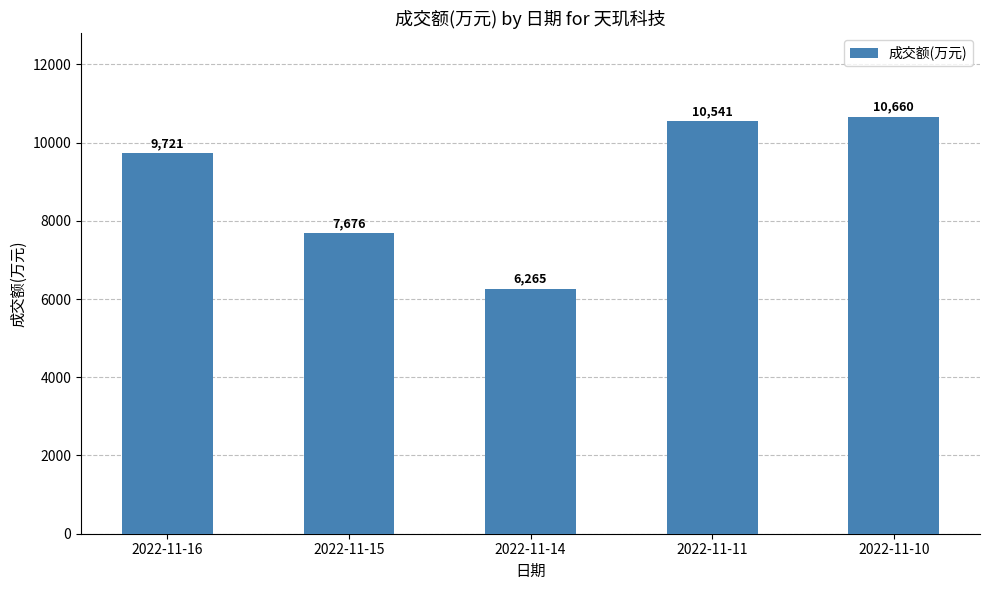

At which label is the value closest to 8462?

2022-11-15